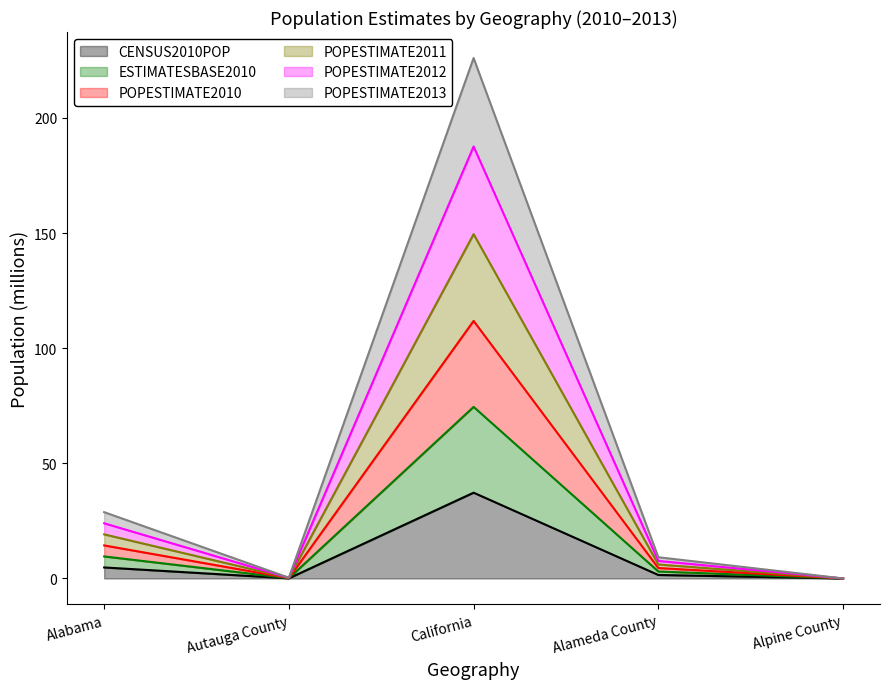

What is the spread (max minus min) of values at Alabama?

24.0